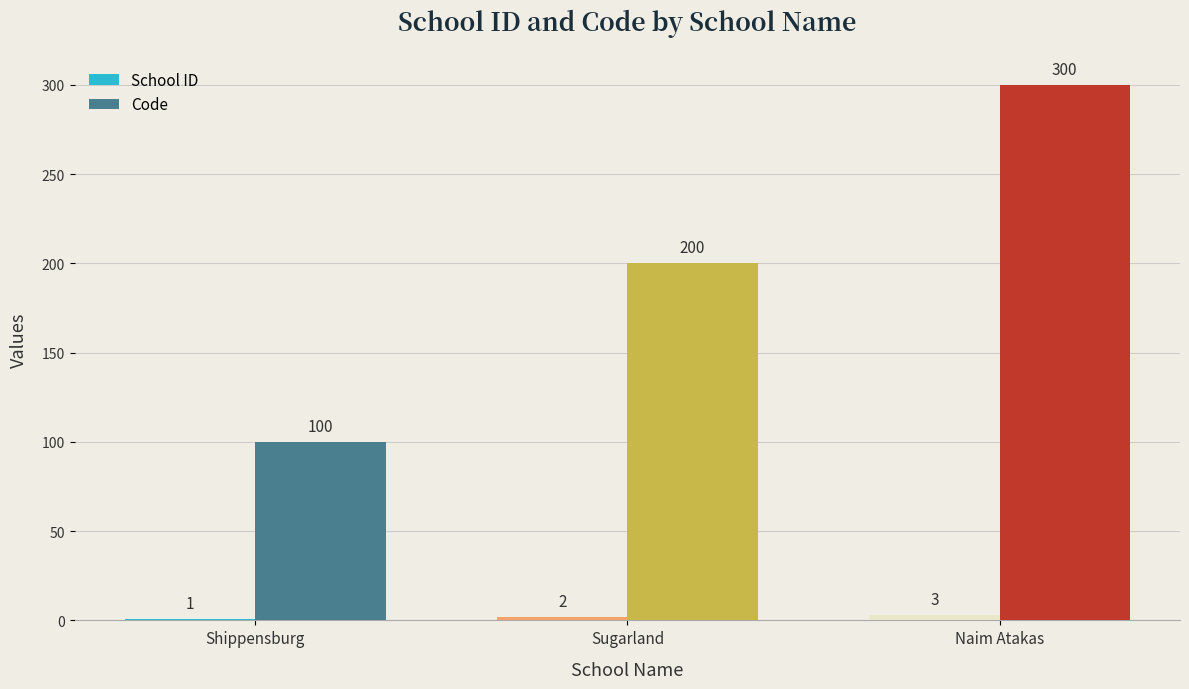

Which label corresponds to the largest value in the chart?

Naim Atakas